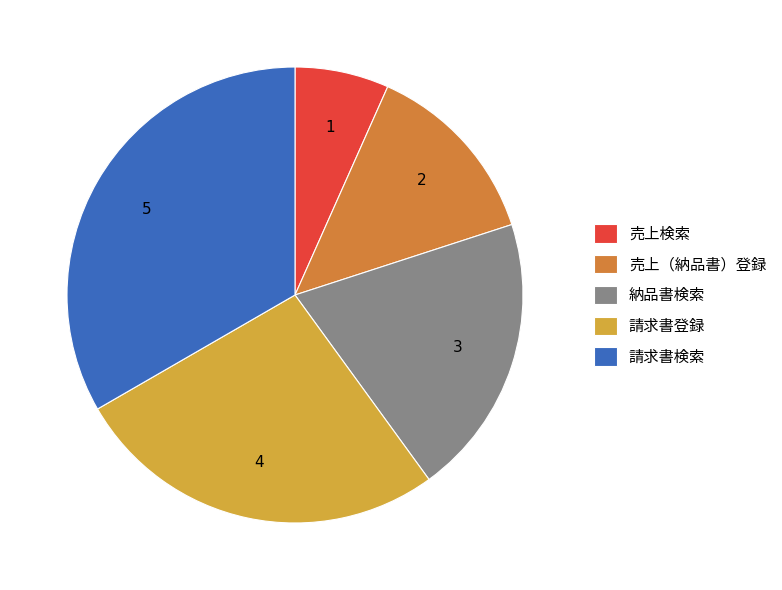

Is it true that 納品書検索 is 26% of the pie?

False